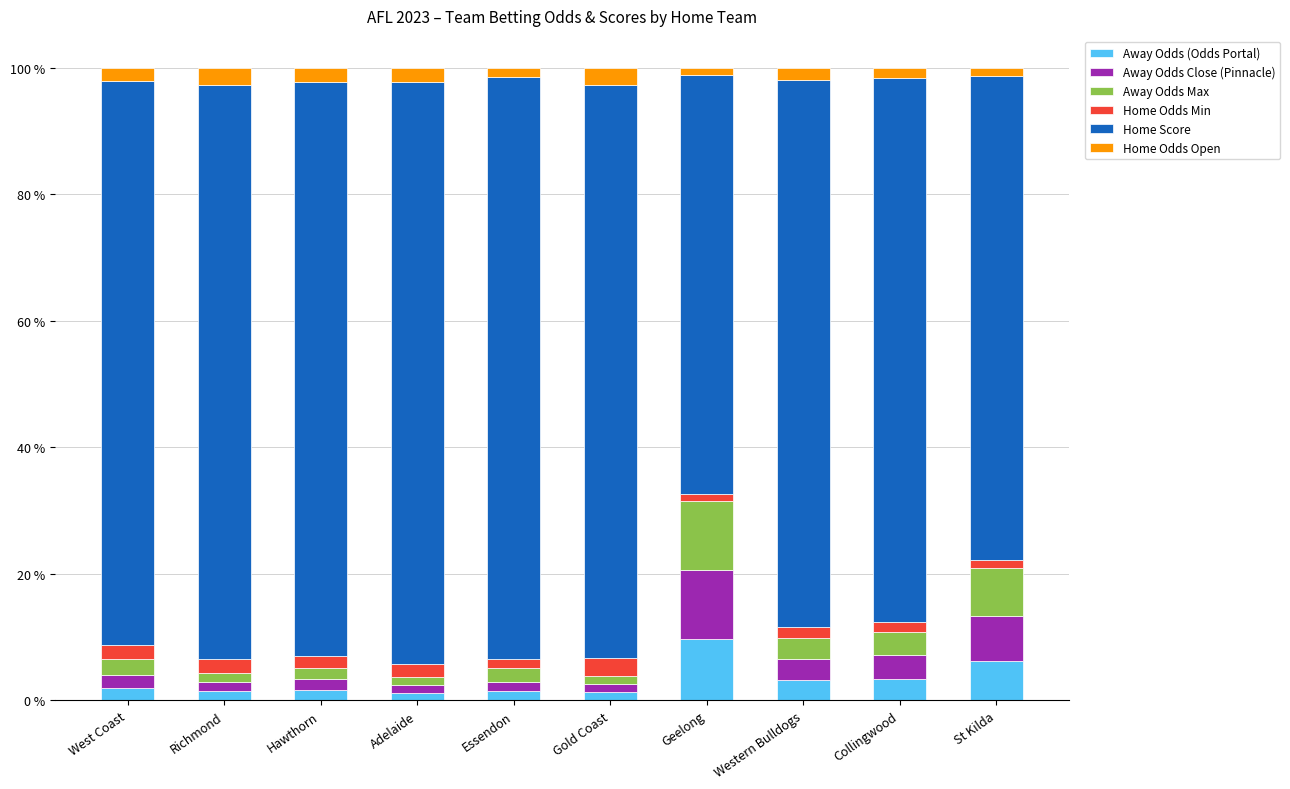

Which category has the highest value in the Away Odds (Odds Portal) series?

Geelong